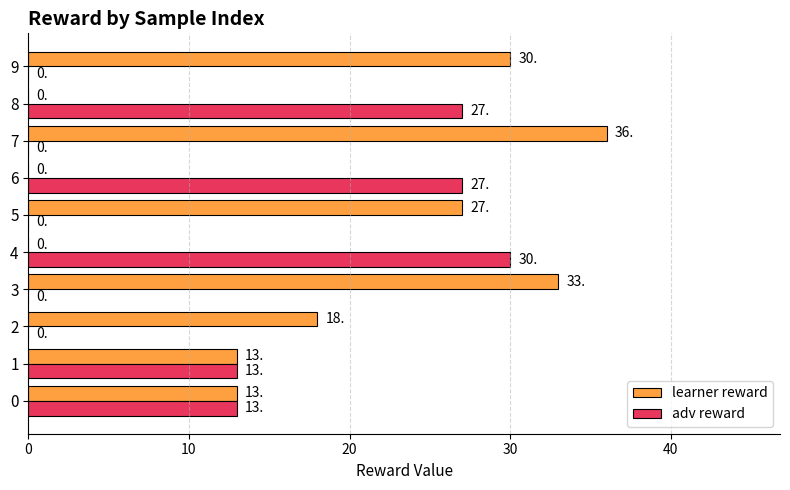

What is the total value across all series at 7?

36